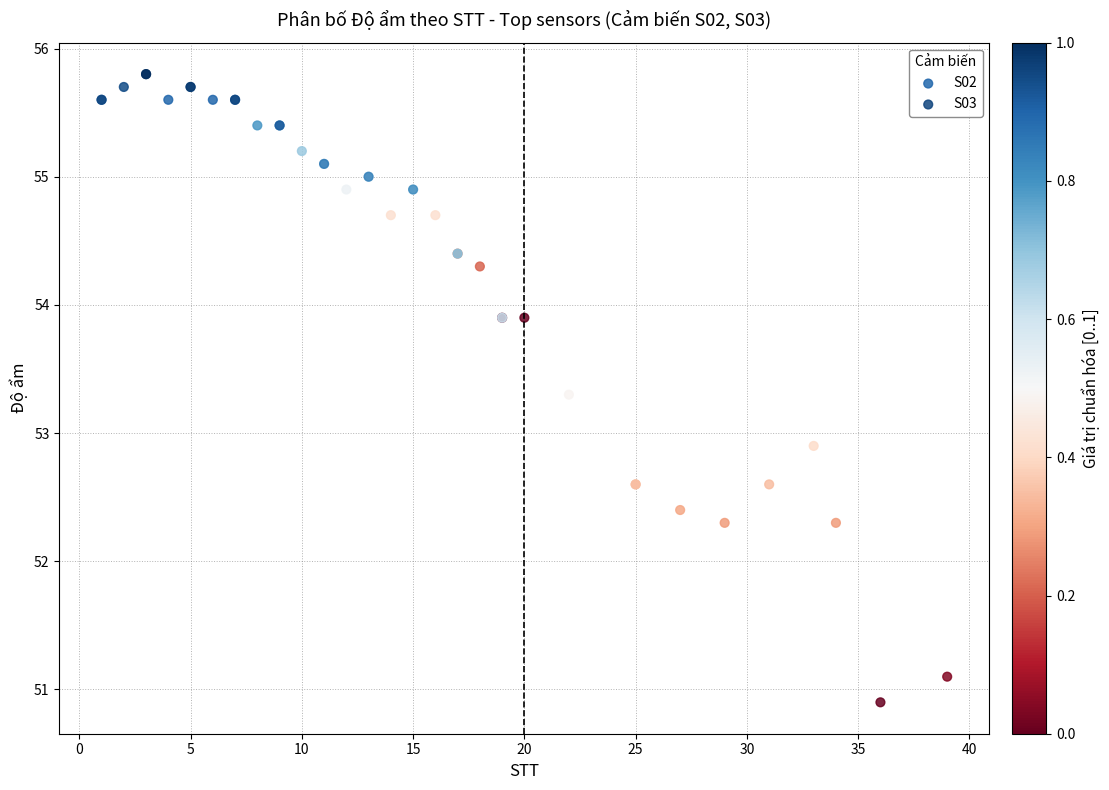

Which series has the largest Y range (max minus min)?

S03